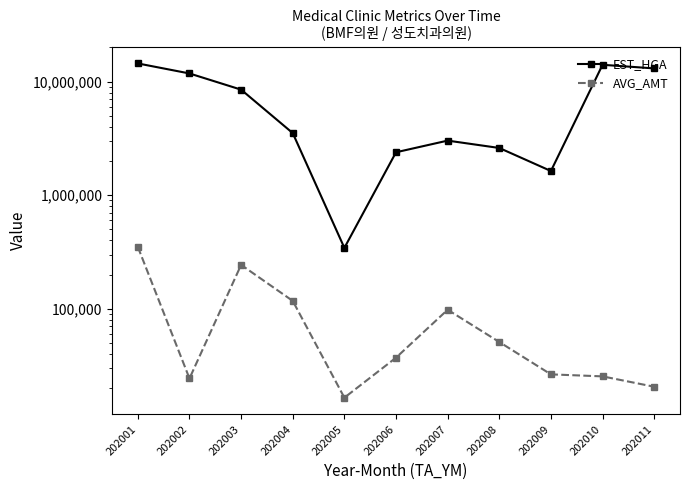

Is the value of EST_HGA at 202006 greater than the value of AVG_AMT at 202007?

Yes